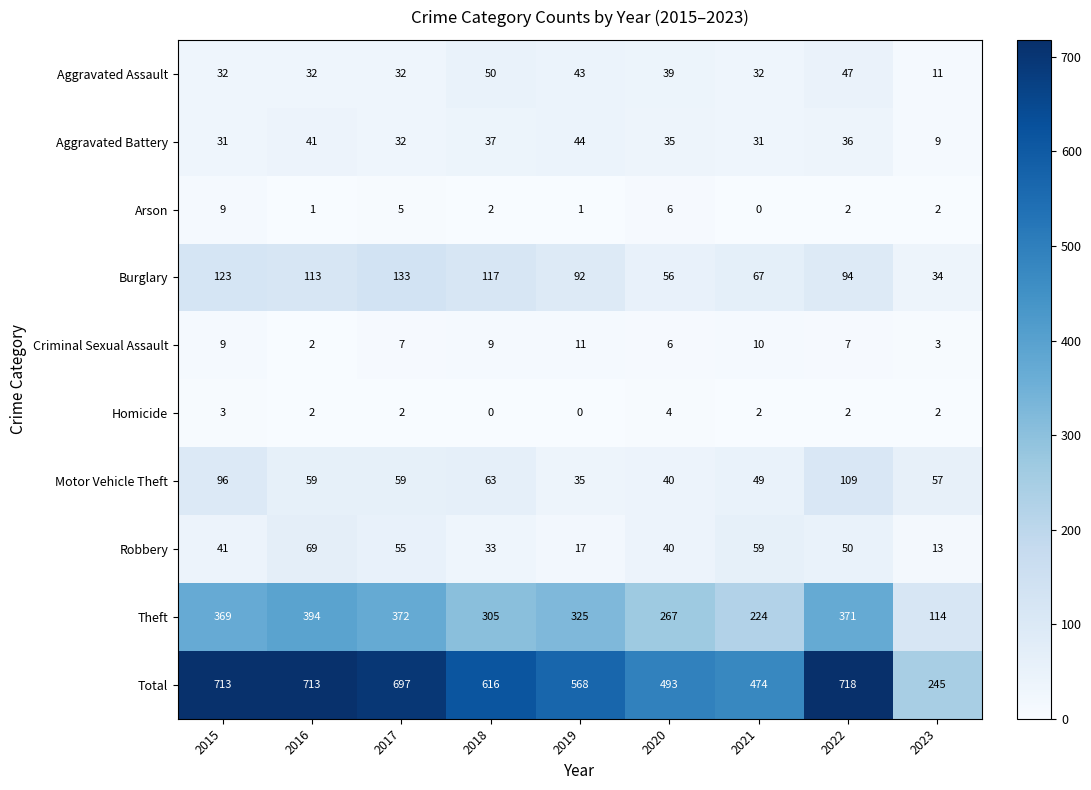

What is the average value of the Criminal Sexual Assault series?

7